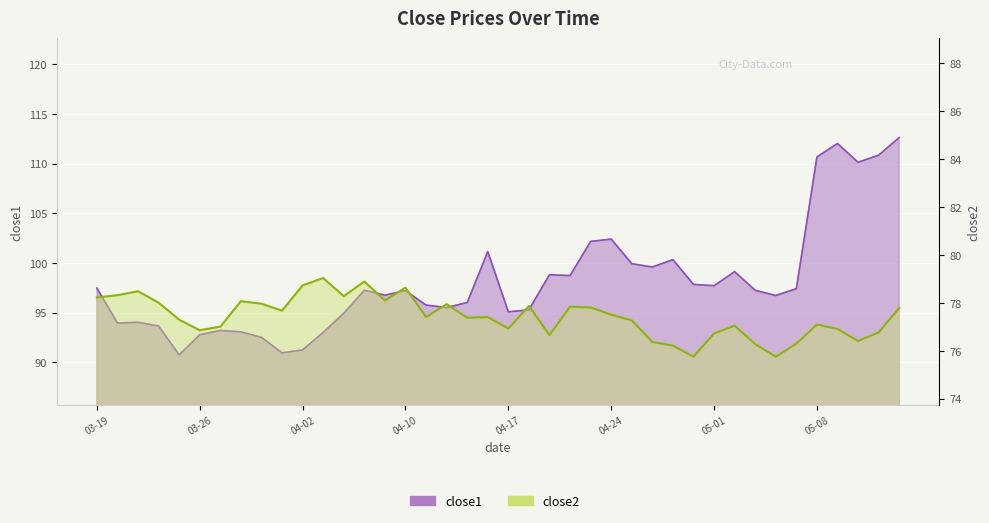

Which series changed the most between 2015-03-27 and 2015-04-27?

close1